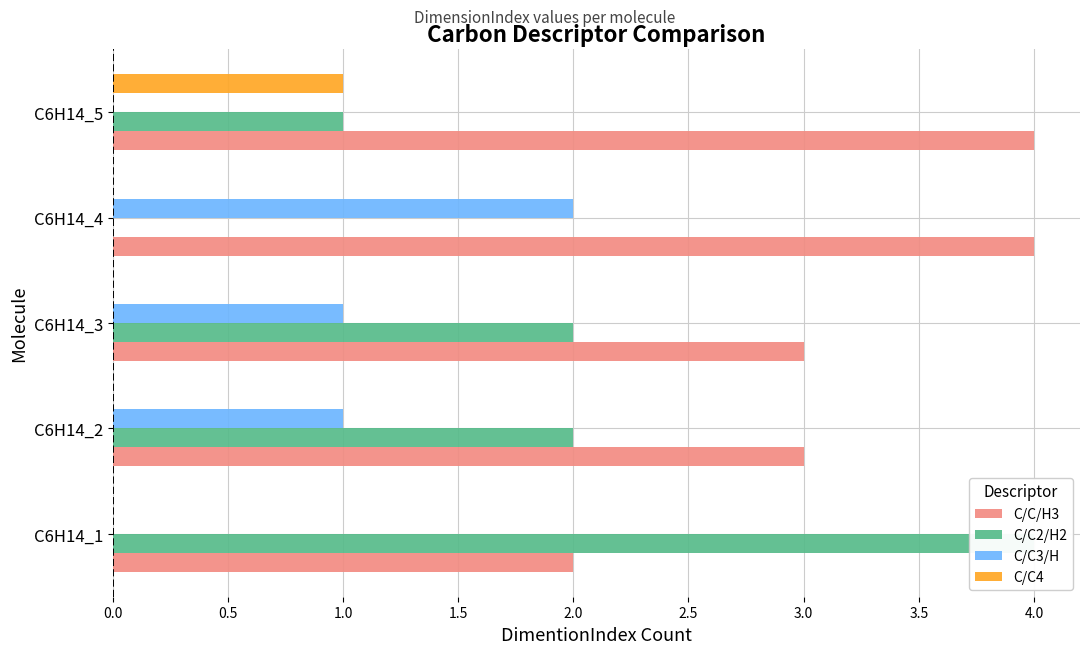

At C6H14_1, list the series in order from largest to smallest.

C/C2/H2, C/C/H3, C/C3/H, C/C4